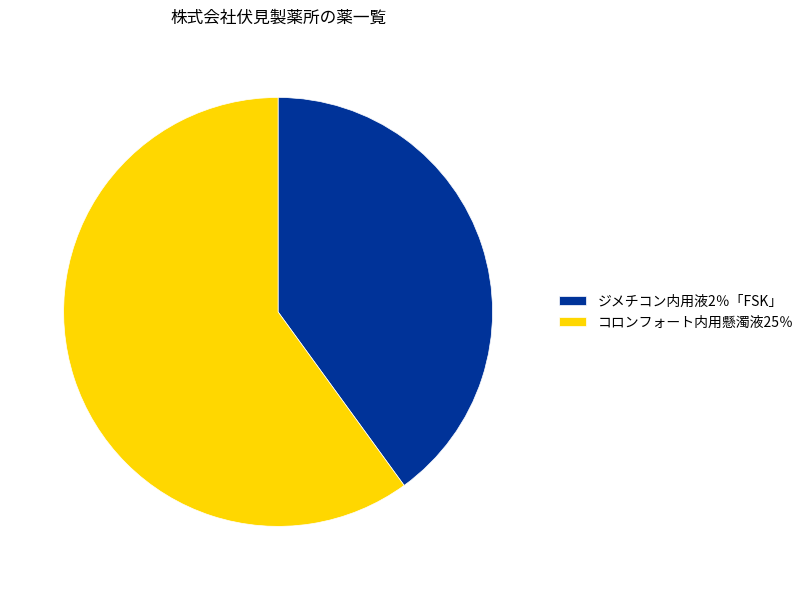

Is there any slice that represents more than half of the pie?

Yes